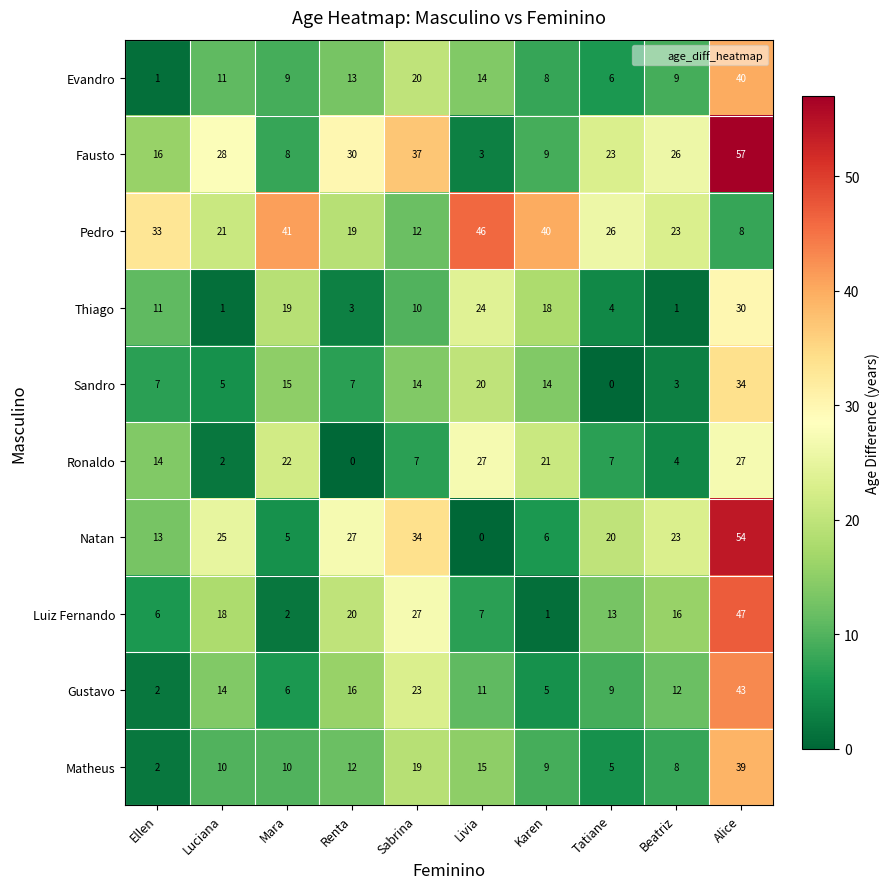

Where is Gustavo nearest to the value 22?

Sabrina